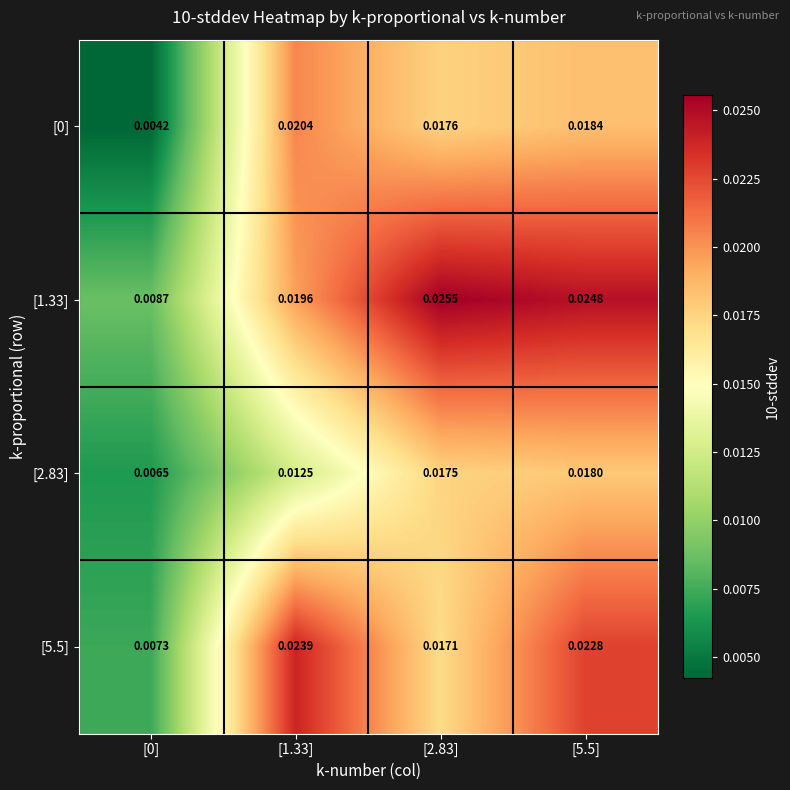

Is the value of [2.83] at [1.33] greater than the value of [0] at [0]?

Yes